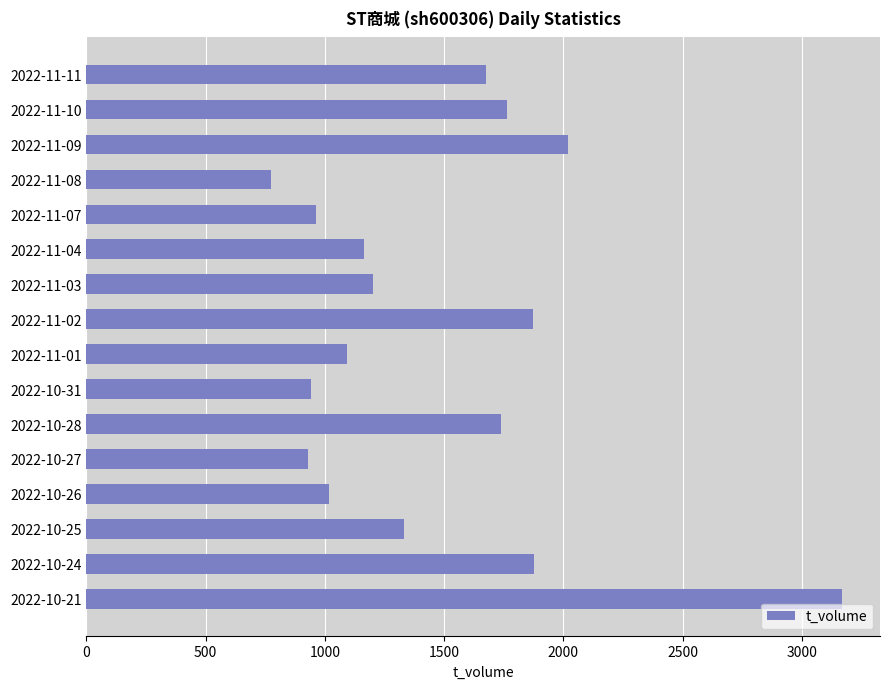

What is the difference between the maximum and minimum values?

2396